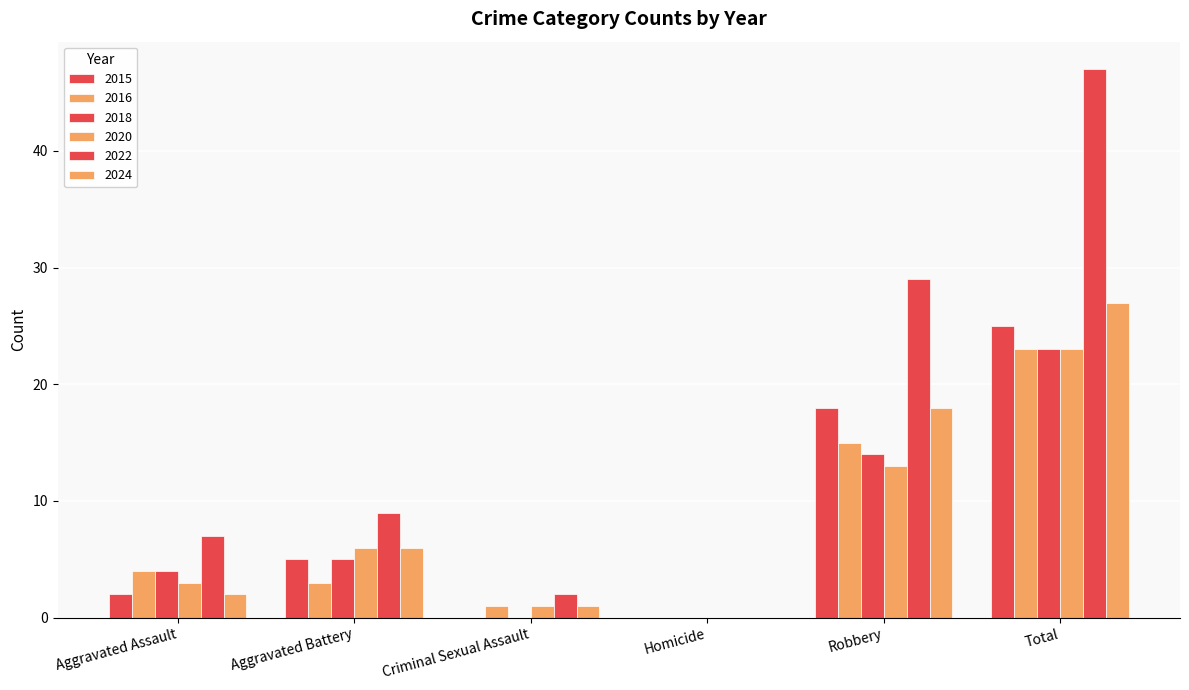

Reading left to right, extract all data points from this chart.

2015: 2	5	0	0	18	25
2016: 4	3	1	0	15	23
2018: 4	5	0	0	14	23
2020: 3	6	1	0	13	23
2022: 7	9	2	0	29	47
2024: 2	6	1	0	18	27